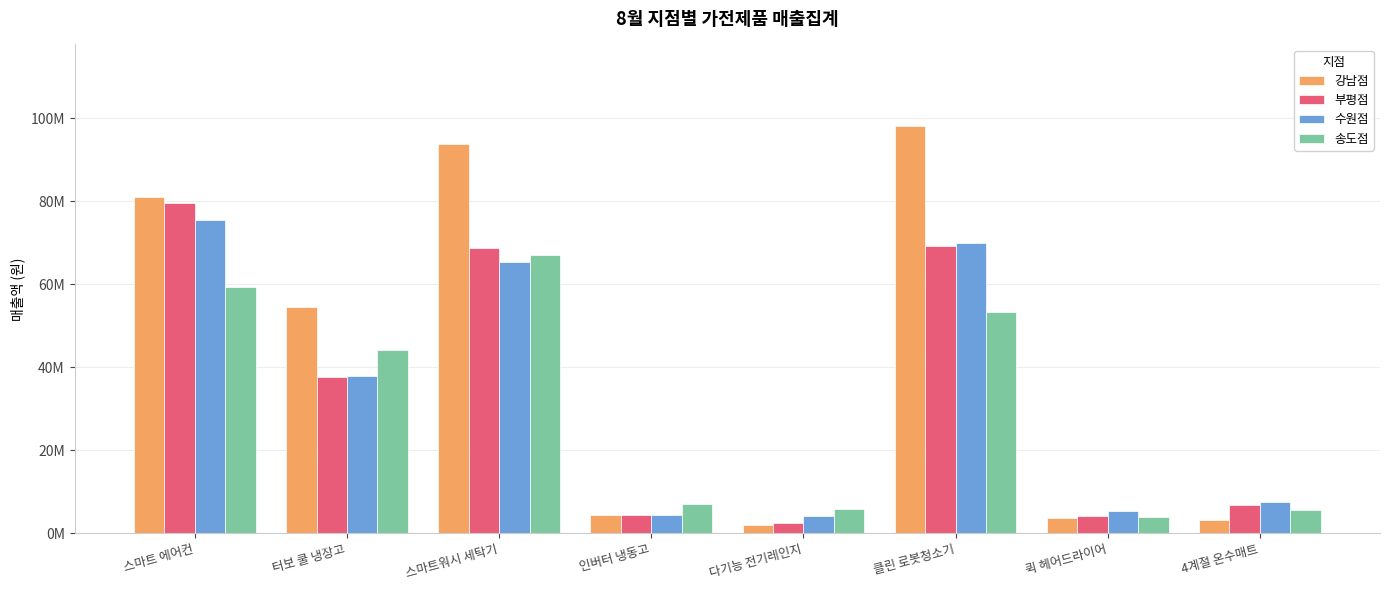

Reading left to right, list all the values displayed in this chart.

강남점: 스마트 에어컨=81058100	터보 쿨 냉장고=54433000	스마트워시 세탁기=93787900	인버터 냉동고=4420700	다기능 전기레인지=2016100	클린 로봇청소기=98099400	퀵 헤어드라이어=3725900	4계절 온수매트=3236000
부평점: 스마트 에어컨=79548600	터보 쿨 냉장고=37641400	스마트워시 세탁기=68765400	인버터 냉동고=4375400	다기능 전기레인지=2474300	클린 로봇청소기=69272500	퀵 헤어드라이어=4249800	4계절 온수매트=6793700
수원점: 스마트 에어컨=75481100	터보 쿨 냉장고=37940400	스마트워시 세탁기=65363800	인버터 냉동고=4367200	다기능 전기레인지=4110800	클린 로봇청소기=69794900	퀵 헤어드라이어=5379400	4계절 온수매트=7605200
송도점: 스마트 에어컨=59393600	터보 쿨 냉장고=44103000	스마트워시 세탁기=67120000	인버터 냉동고=6999200	다기능 전기레인지=5721900	클린 로봇청소기=53382500	퀵 헤어드라이어=3978700	4계절 온수매트=5681000